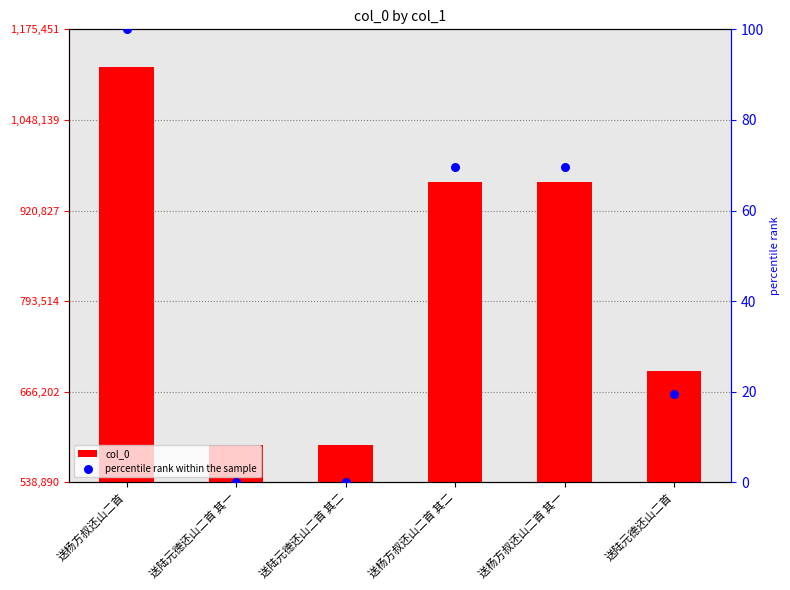

What are all the series names shown in the legend?

col_0, percentile rank within the sample